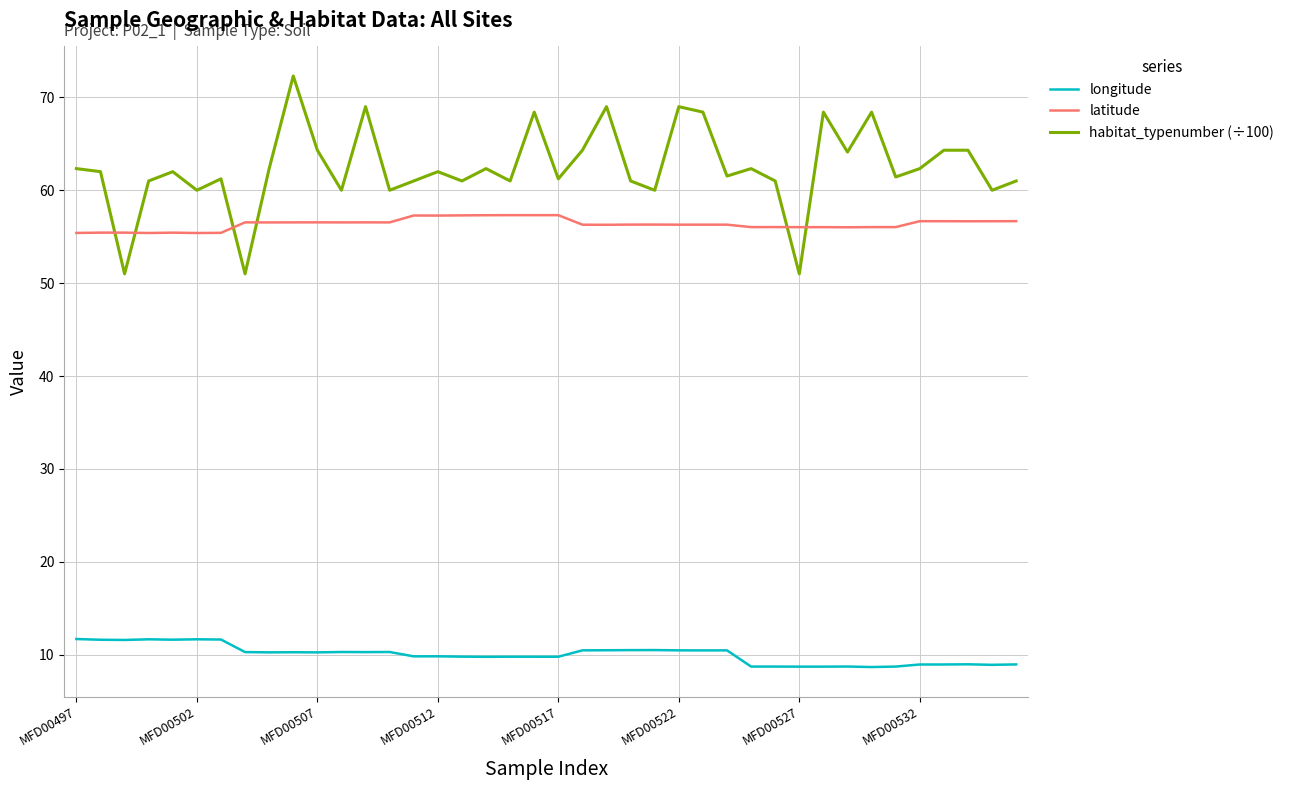

What are all the series names shown in the legend?

longitude, latitude, habitat_typenumber (÷100)